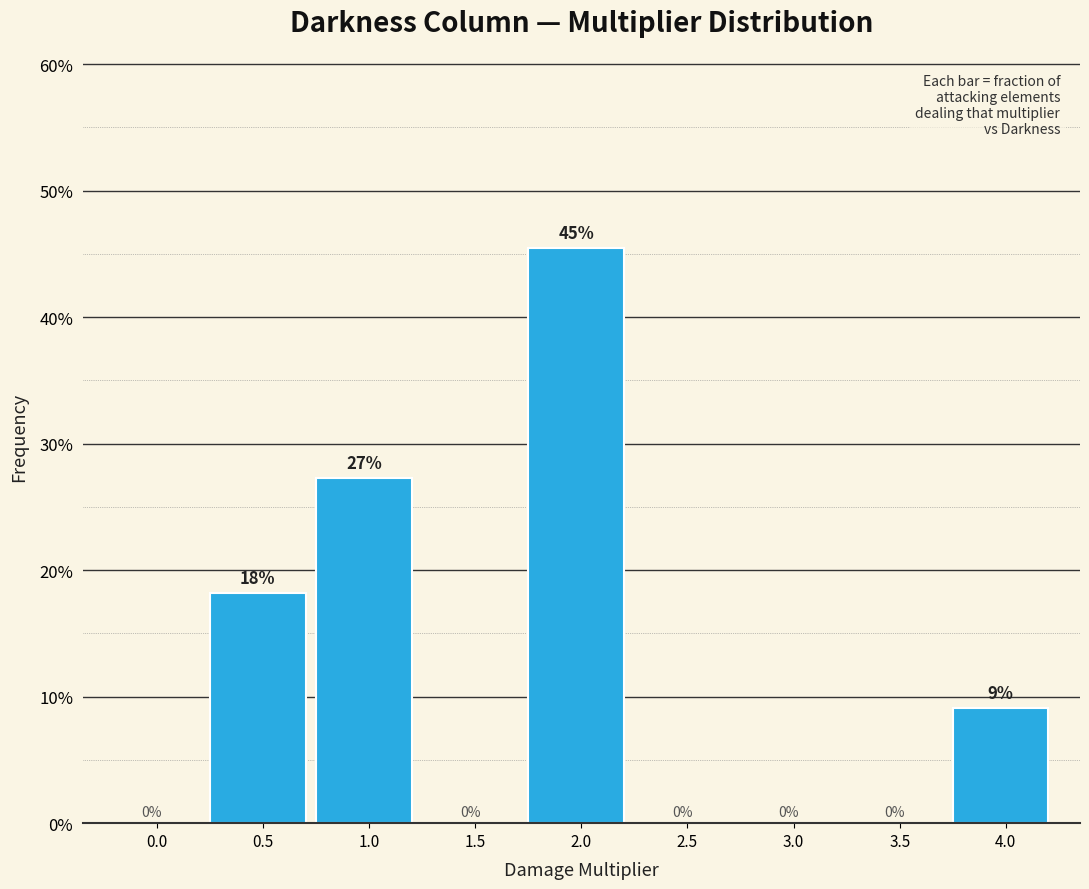

True or false: the data shows 18.2 at 0.5.

True